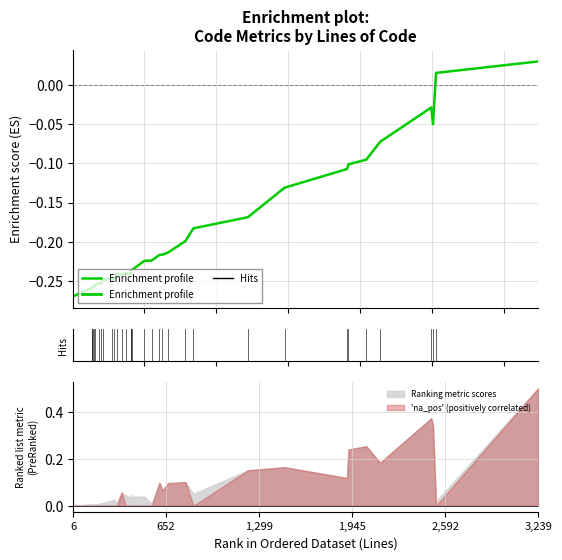

What is the difference between the maximum and minimum values?

0.3